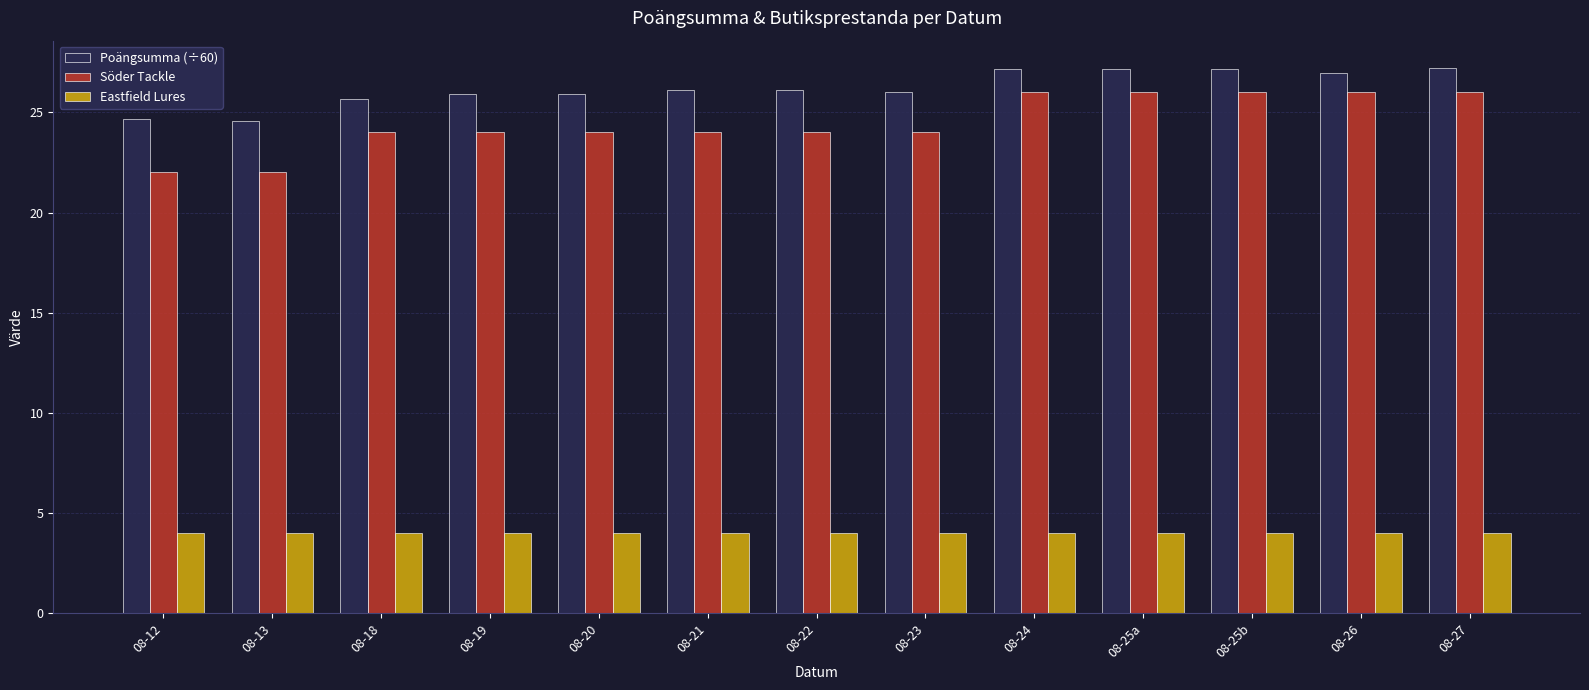

What is the total value across all series at 08-12?

50.7